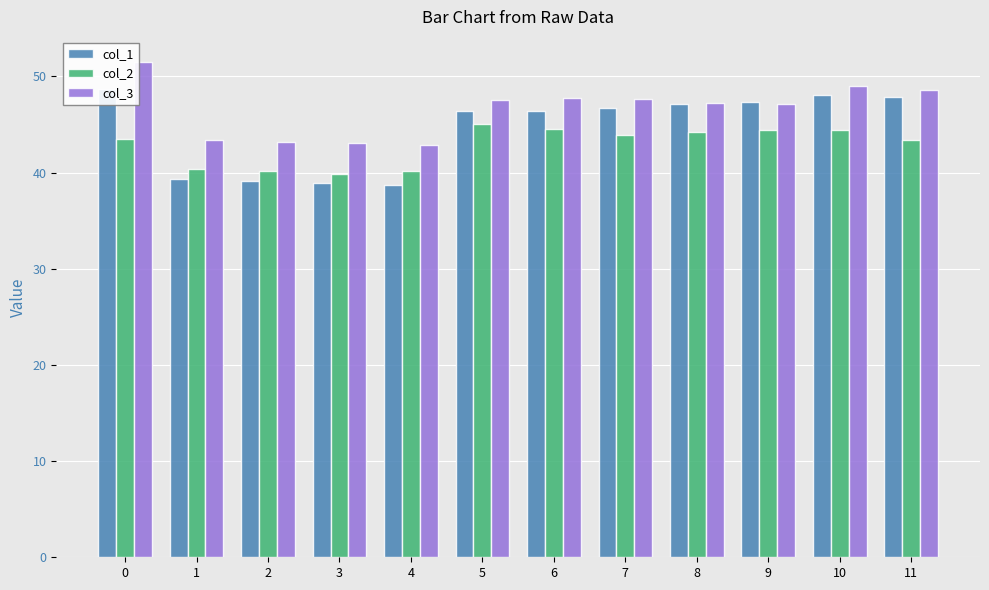

The value of col_1 at 3 is 39.0. True or false?

True